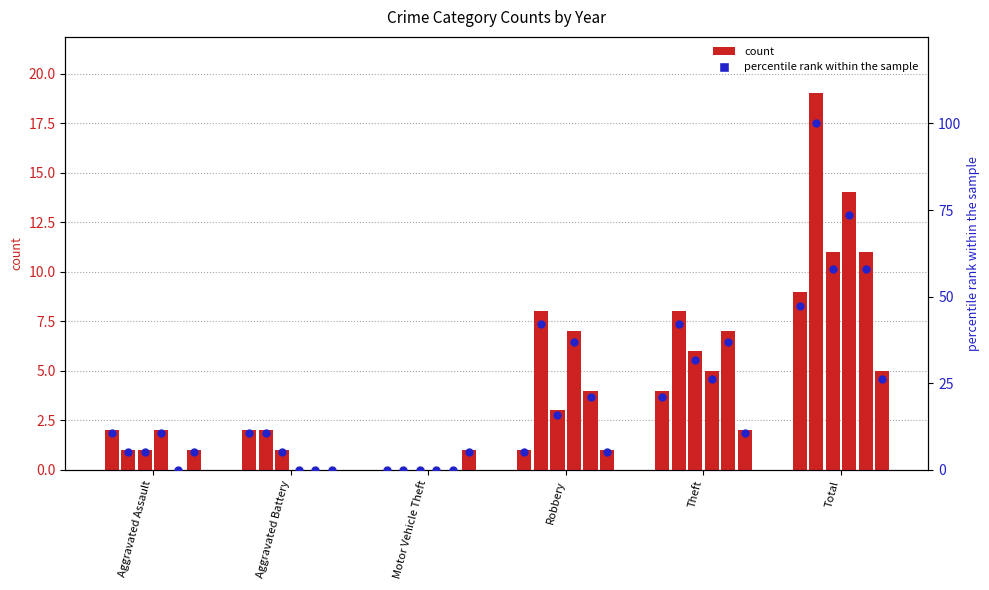

At how many categories does at least one series exceed 2?

3